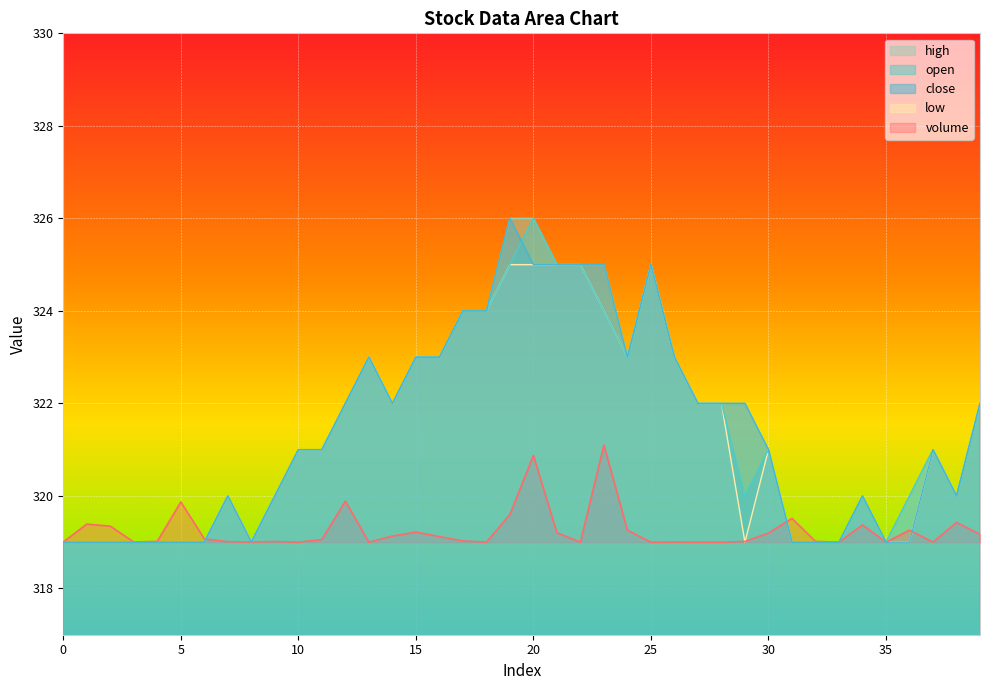

The open series shows 488.4 at 25. True or false?

False